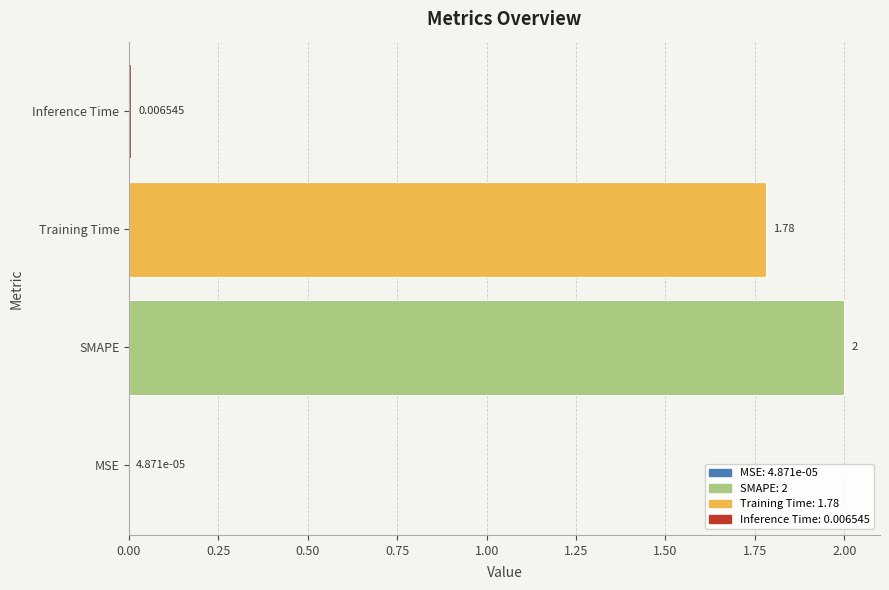

How many distinct data groups are displayed?

1